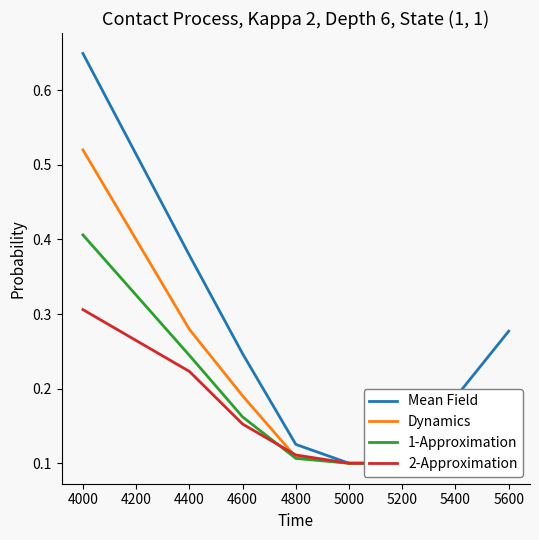

True or false: 2-Approximation has a value of 0.2 at 4800.

False